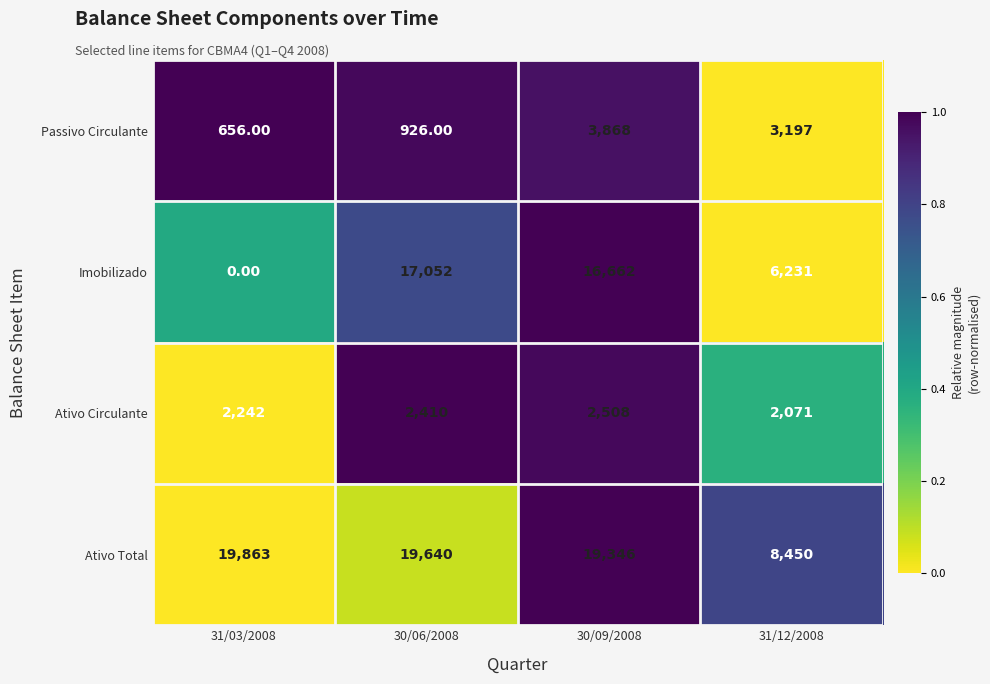

Count the number of data series in this chart.

4